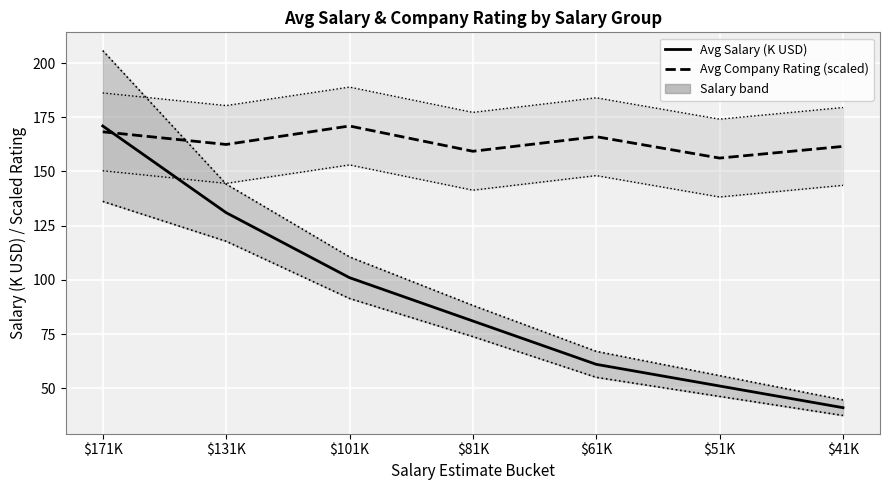

In Avg Company Rating (scaled), how many points are higher than both neighbors (excluding endpoints)?

2